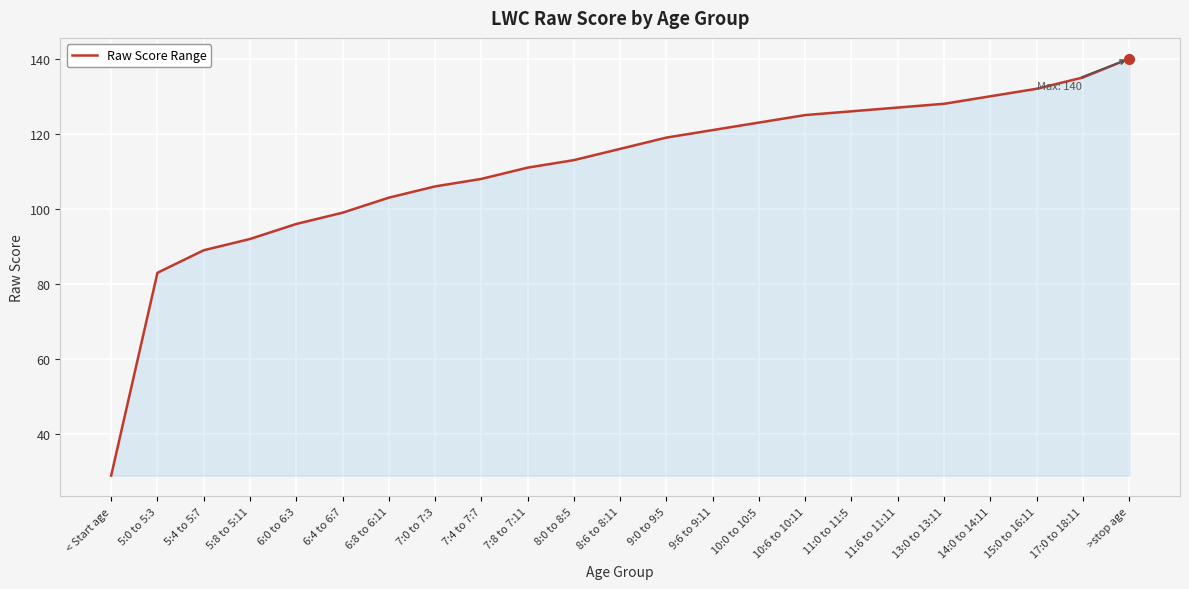

What is the ratio of the value at 11:0 to 11:5 to the value at 8:6 to 8:11?

1.1